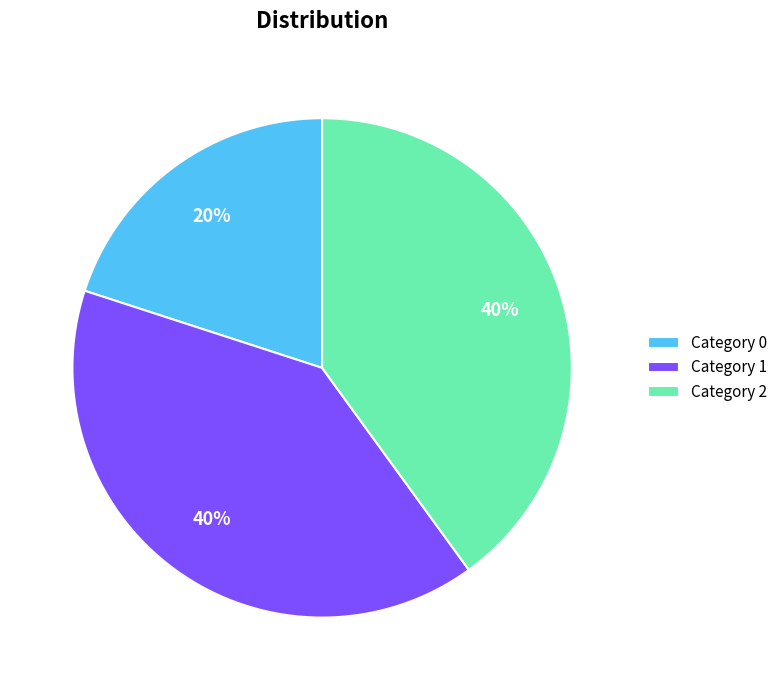

To the nearest percent, what portion does Category 2 represent?

40%